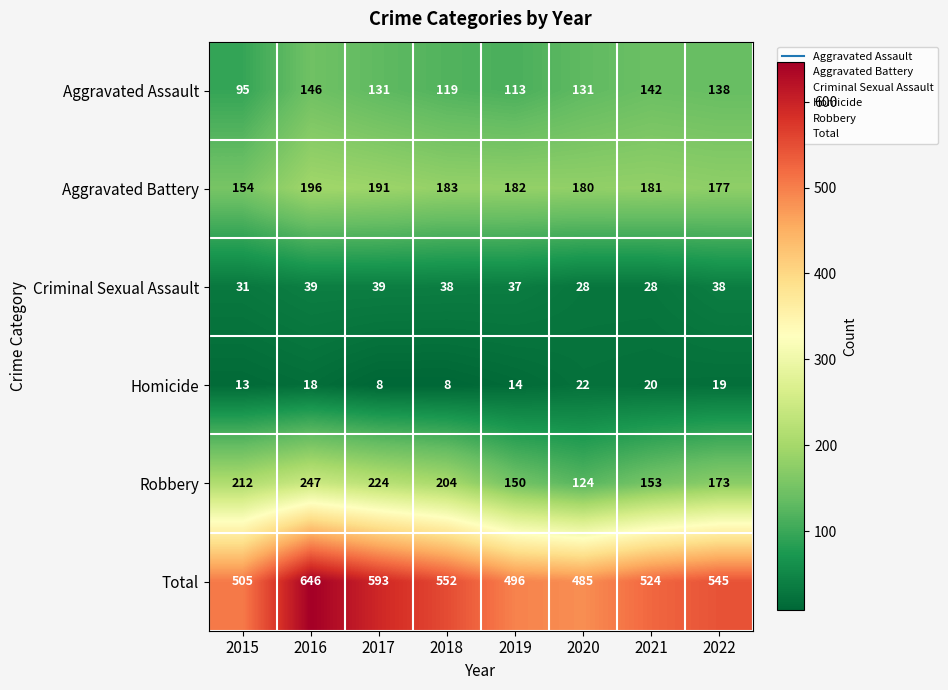

What is the maximum value for Total?

646